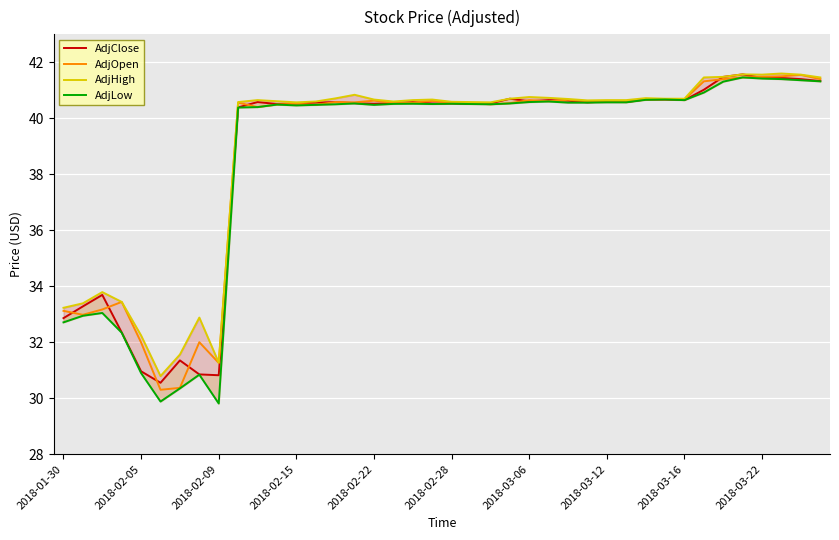

The value of AdjHigh at 26 is 40.7. True or false?

True